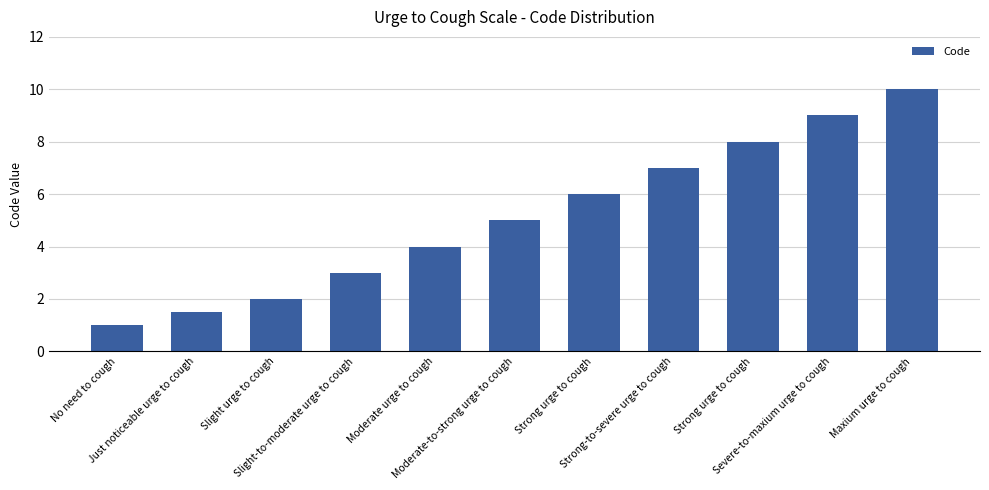

What is the difference between the maximum and minimum values?

9.0